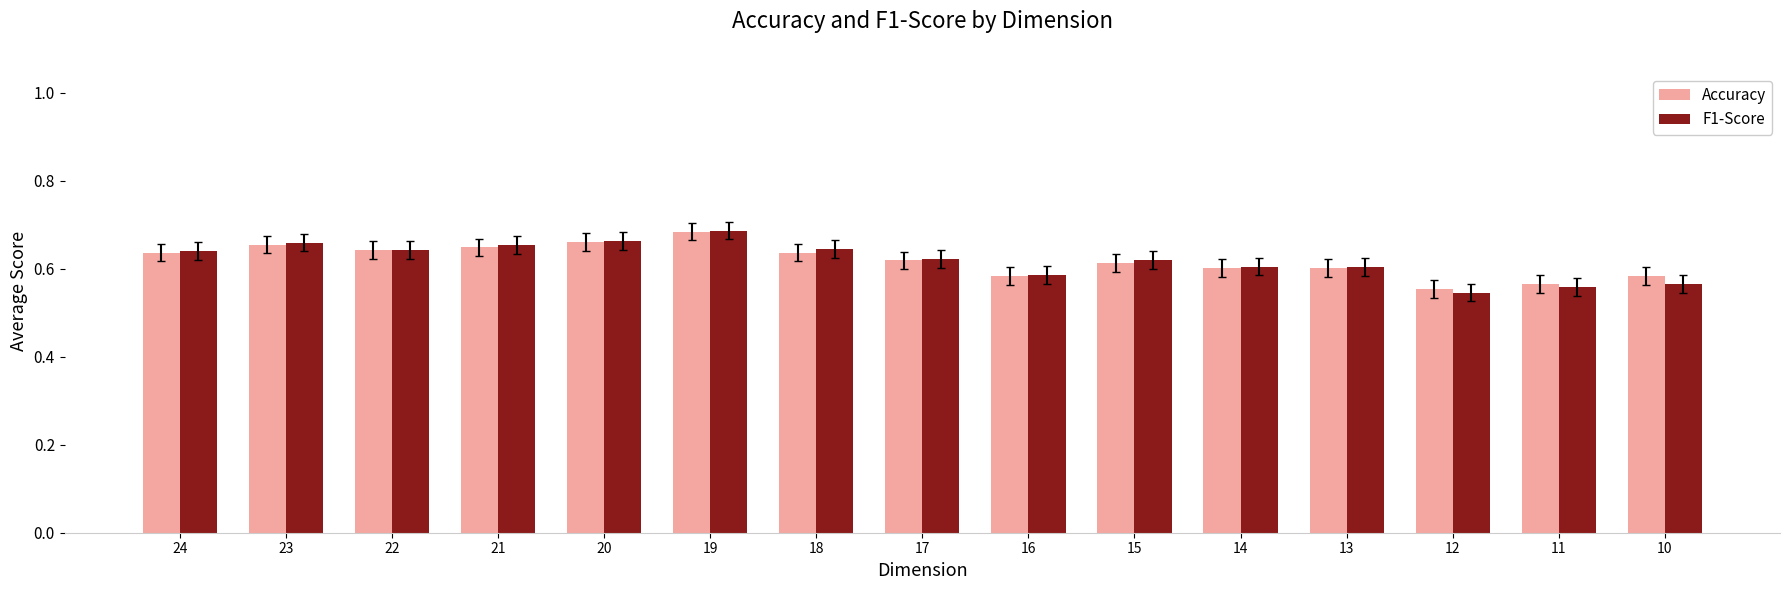

What is the sum of all F1-Score values?

9.3